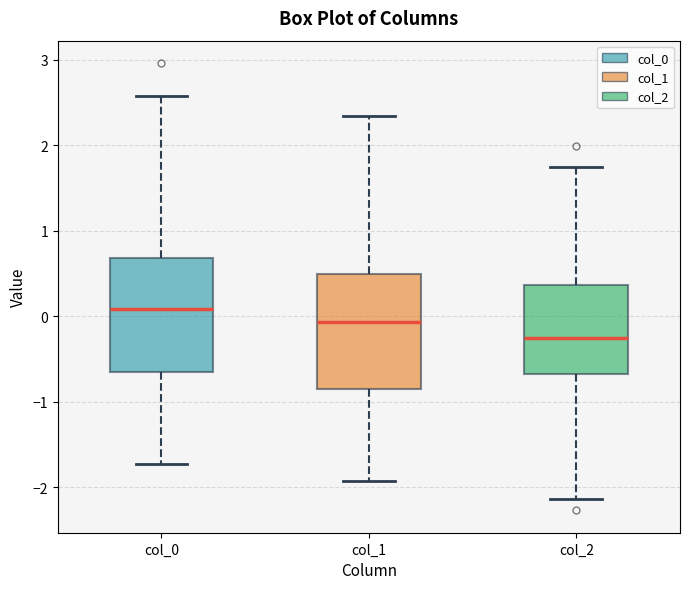

Which box has the lowest median line?

col_2